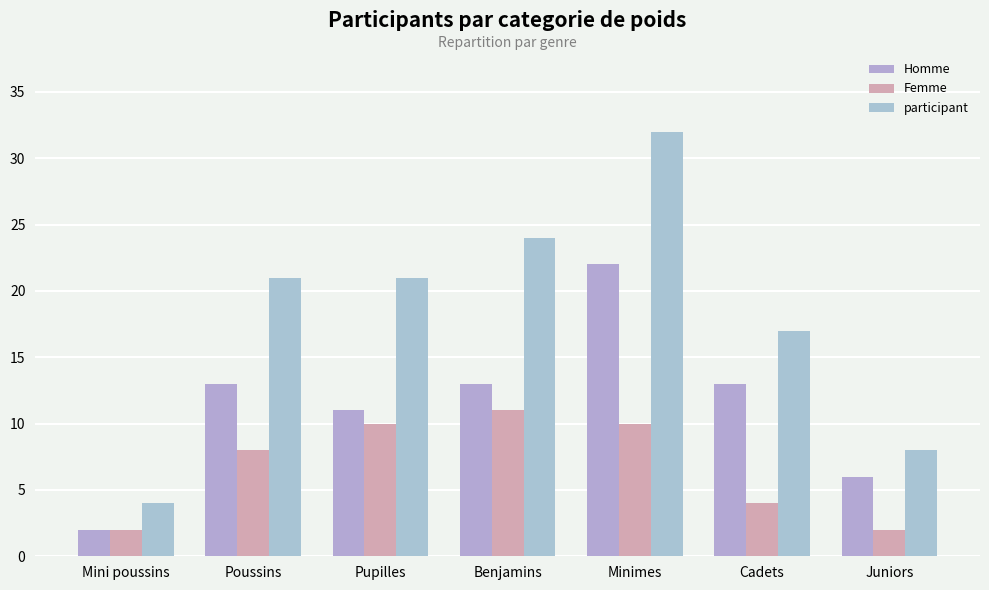

What is the maximum value for participant?

32